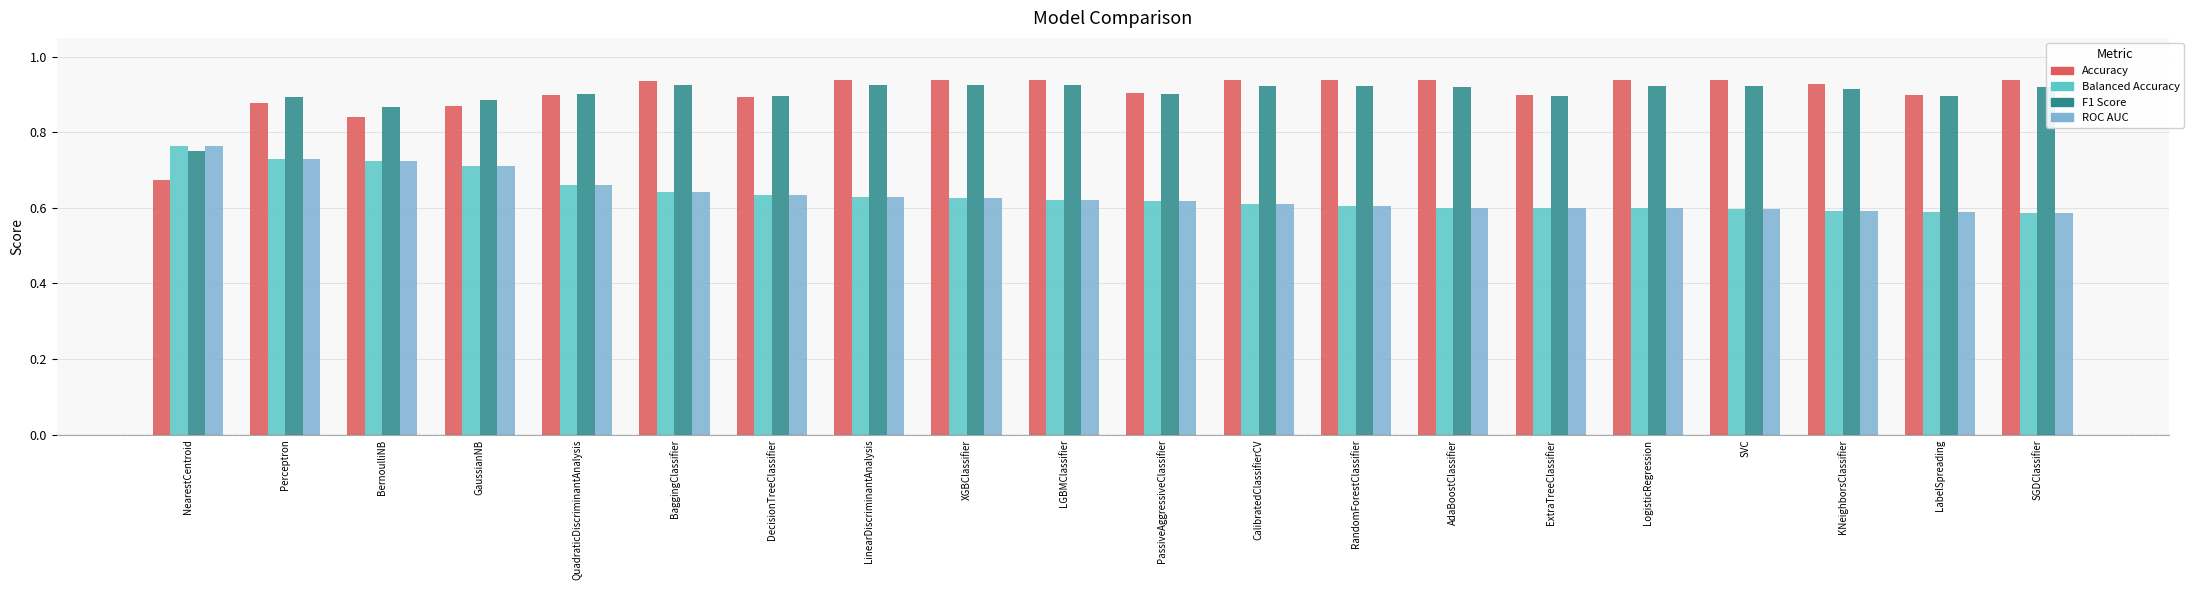

How many series are shown in this chart?

4